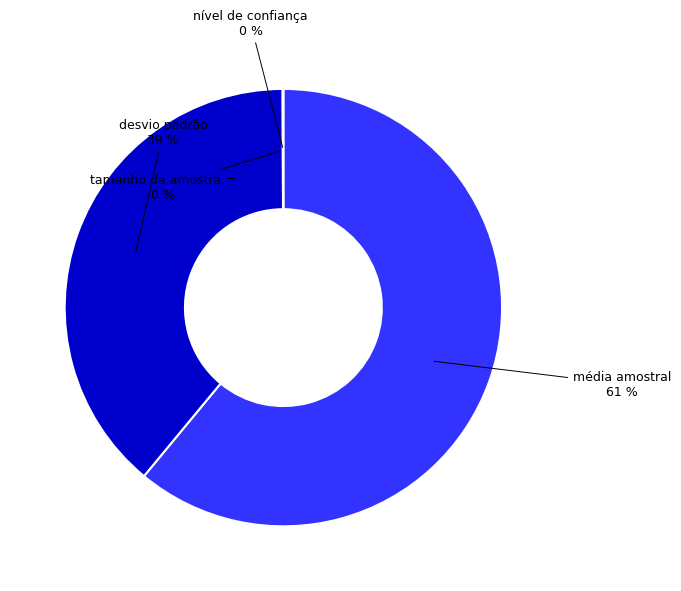

Is there a majority slice in this chart?

Yes